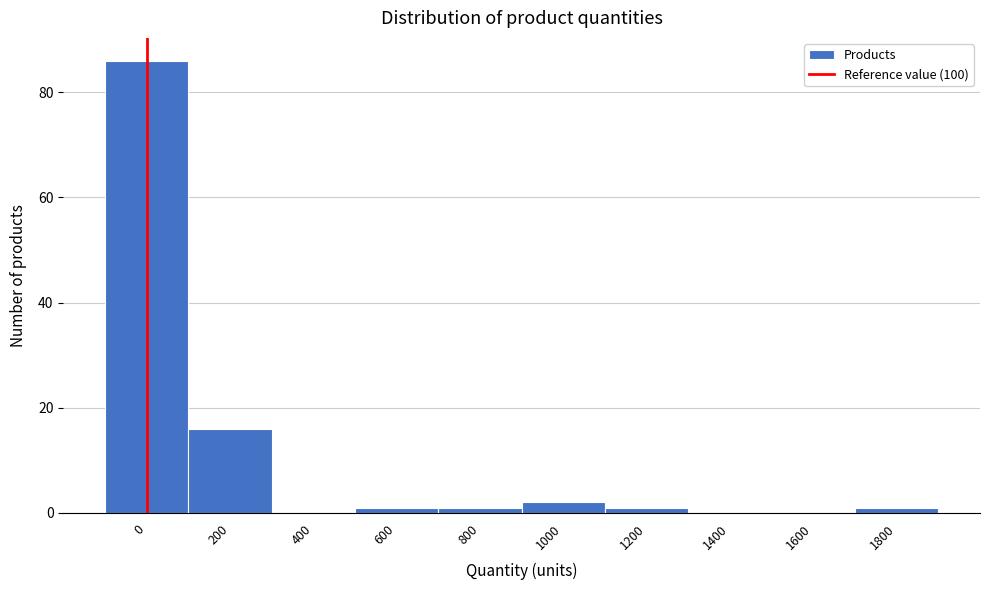

Reading left to right, extract all data points from this chart.

0=86	200=16	400=0	600=1	800=1	1000=2	1200=1	1400=0	1600=0	1800=1